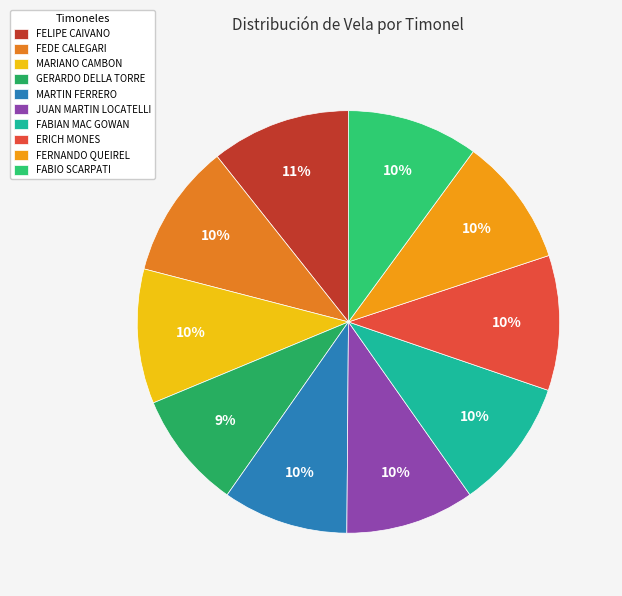

Is there any slice that represents more than half of the pie?

No